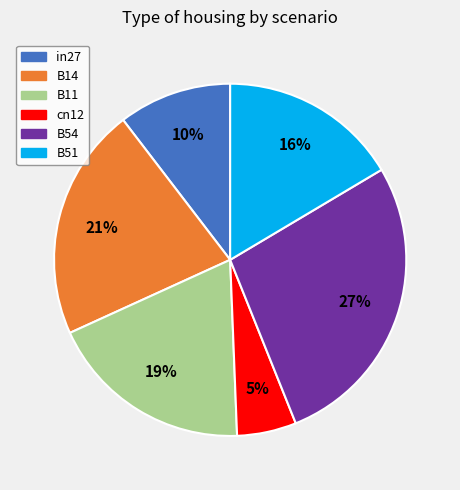

To the nearest percent, what is the average slice percentage?

17%